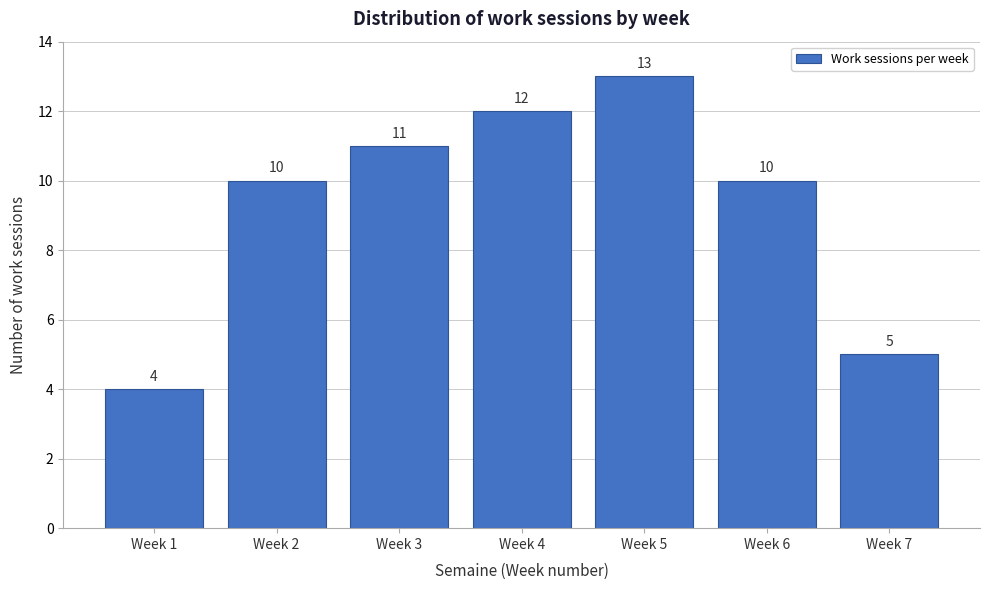

Reading left to right, transcribe all the data shown in this chart.

4	10	11	12	13	10	5